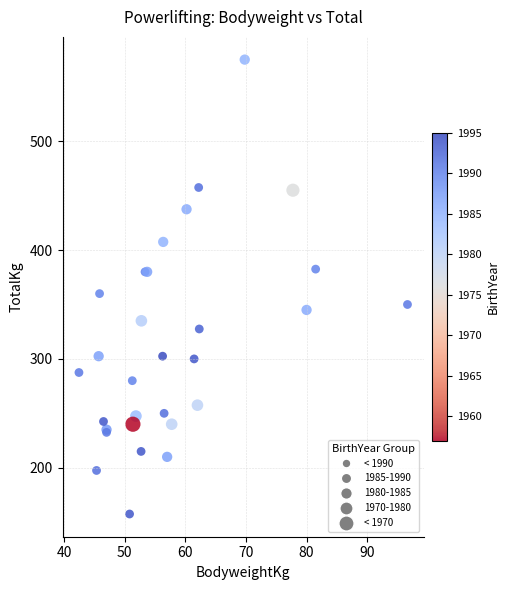

What Y value in the scatter plot is closest to 366?

360.0